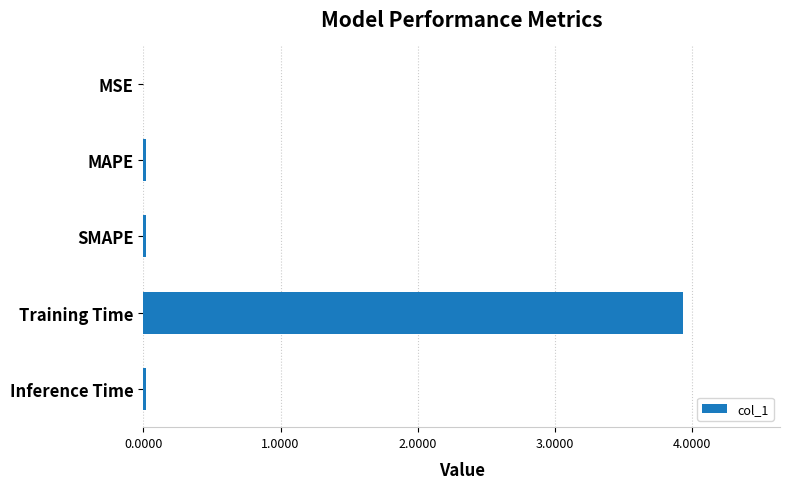

Does the chart contain stacked bars?

No